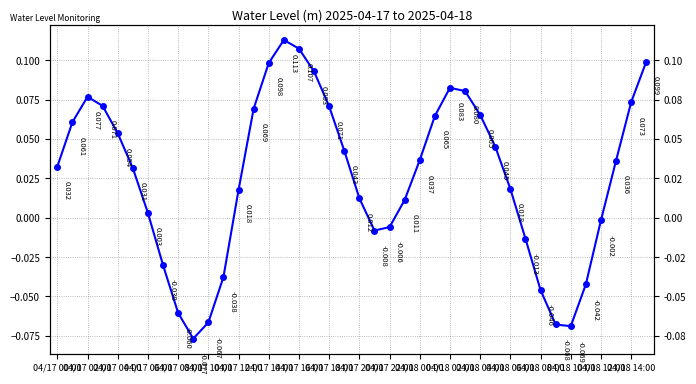

What position from the left is 04/18 12:00?

37